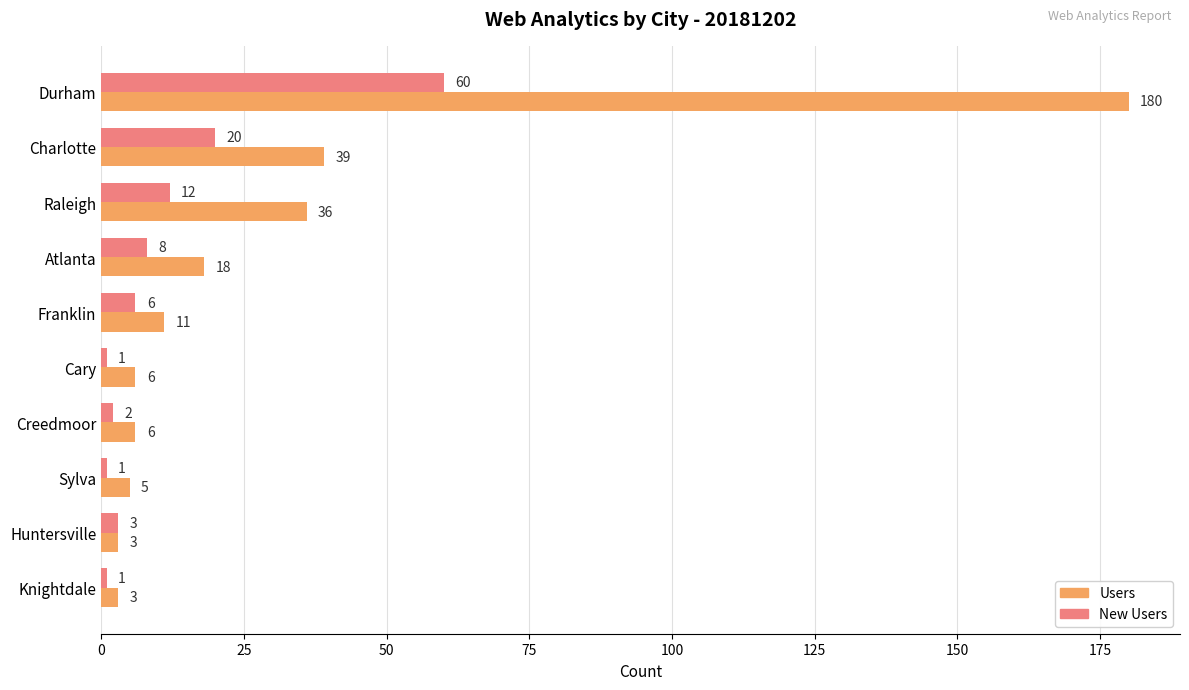

The value of Users at Durham is 180. True or false?

True